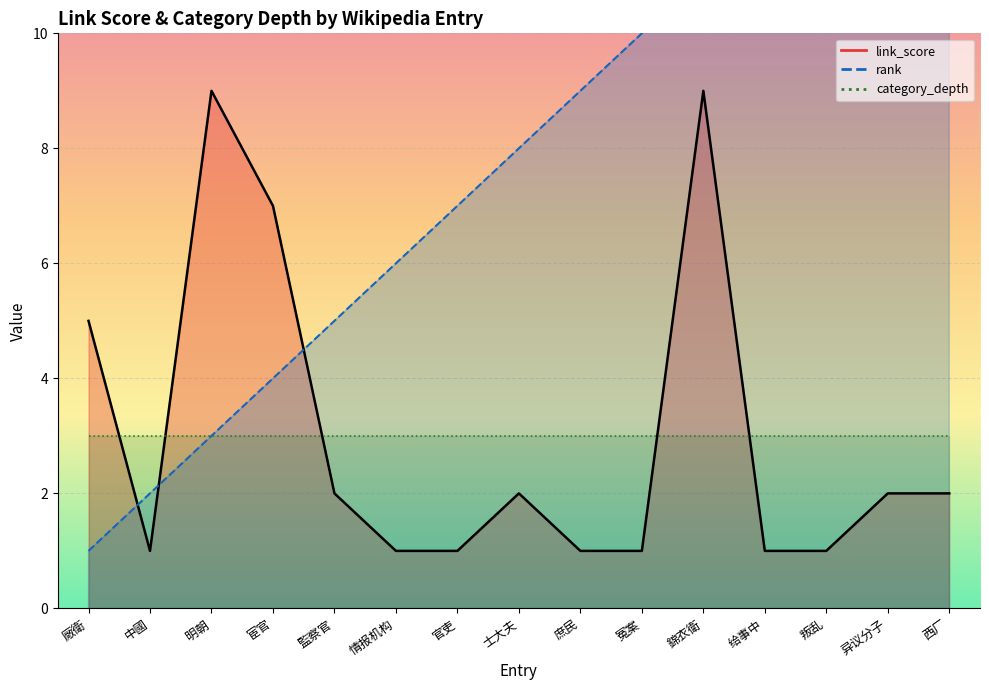

True or false: rank line and link_score line cross at least once.

True